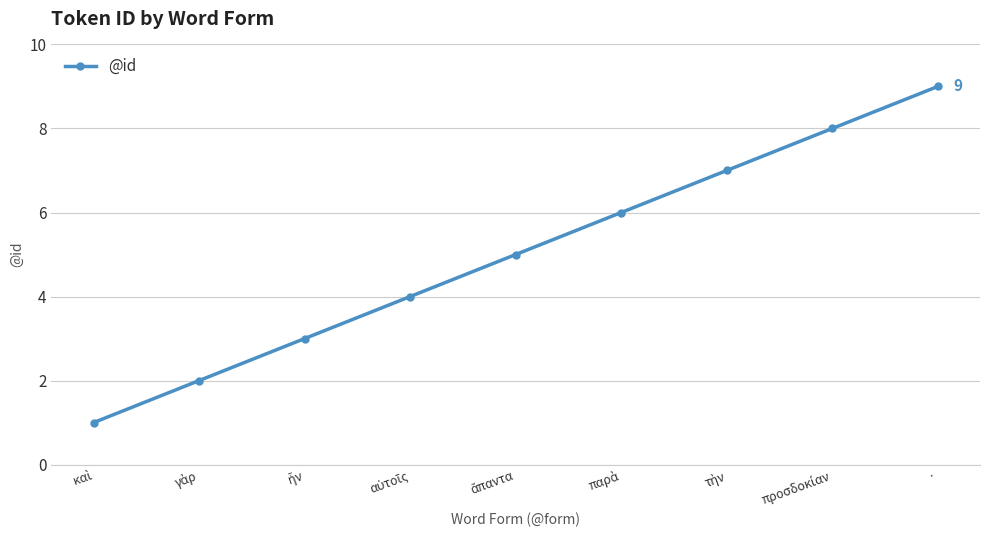

Is it true that the value at · is 9?

True